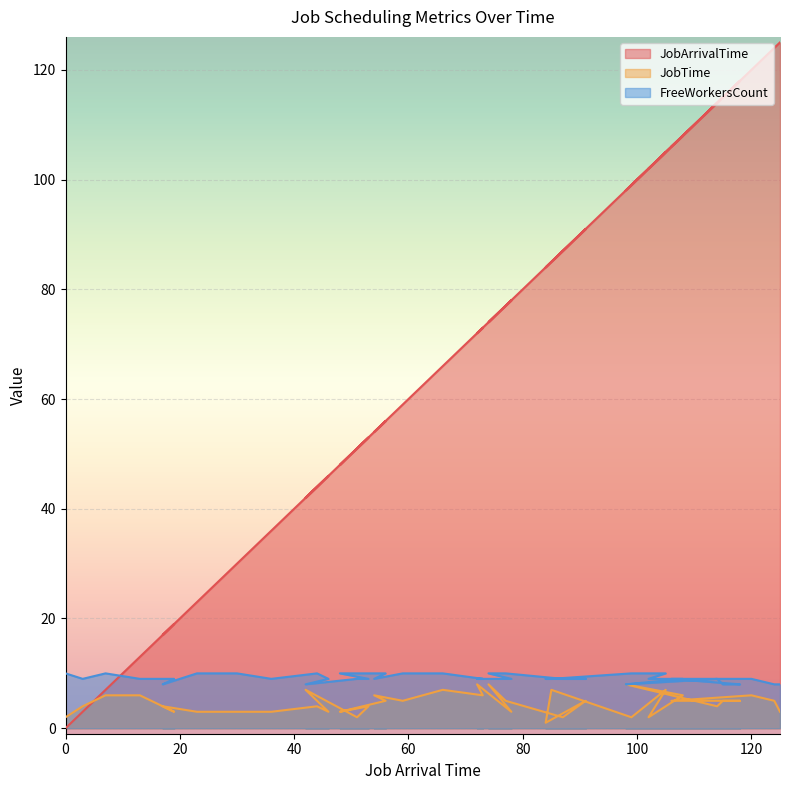

Where is the first local maximum for FreeWorkersCount?

7